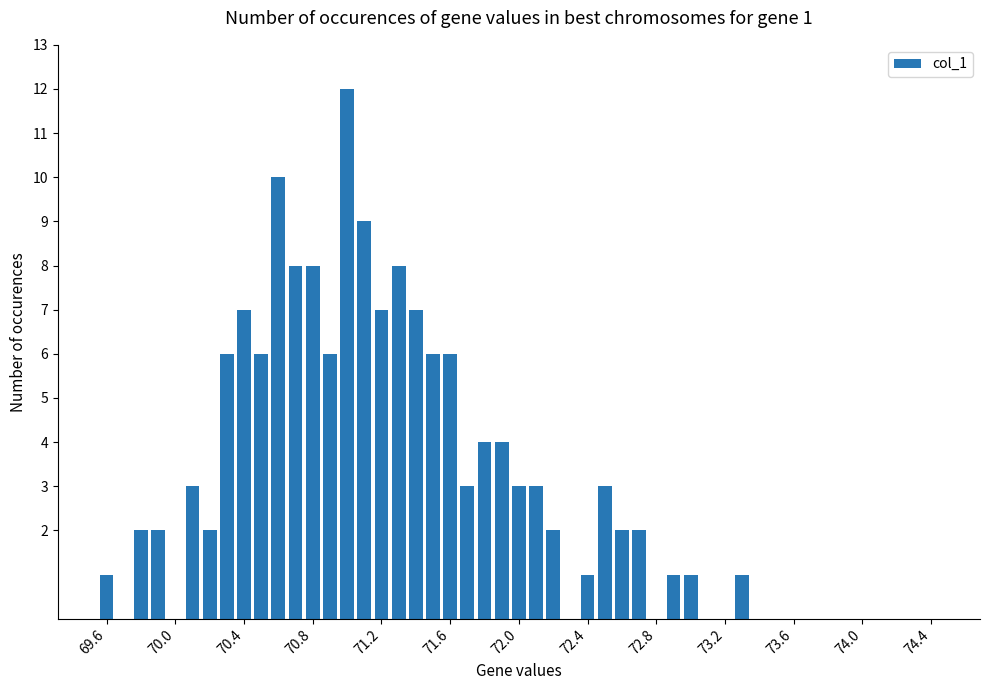

What is the greatest value displayed?

12